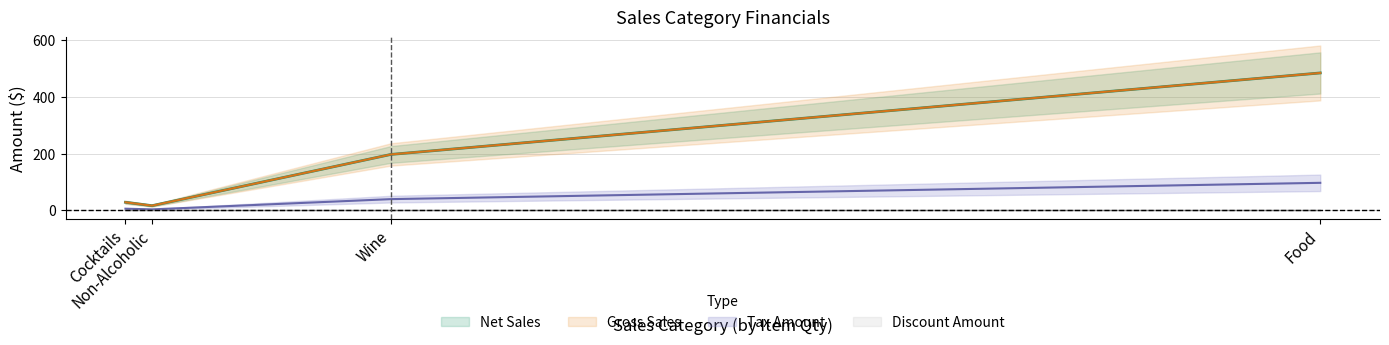

Rank the series at Non-Alcoholic from lowest to highest value.

Discount Amount, Tax Amount, Net Sales, Gross Sales